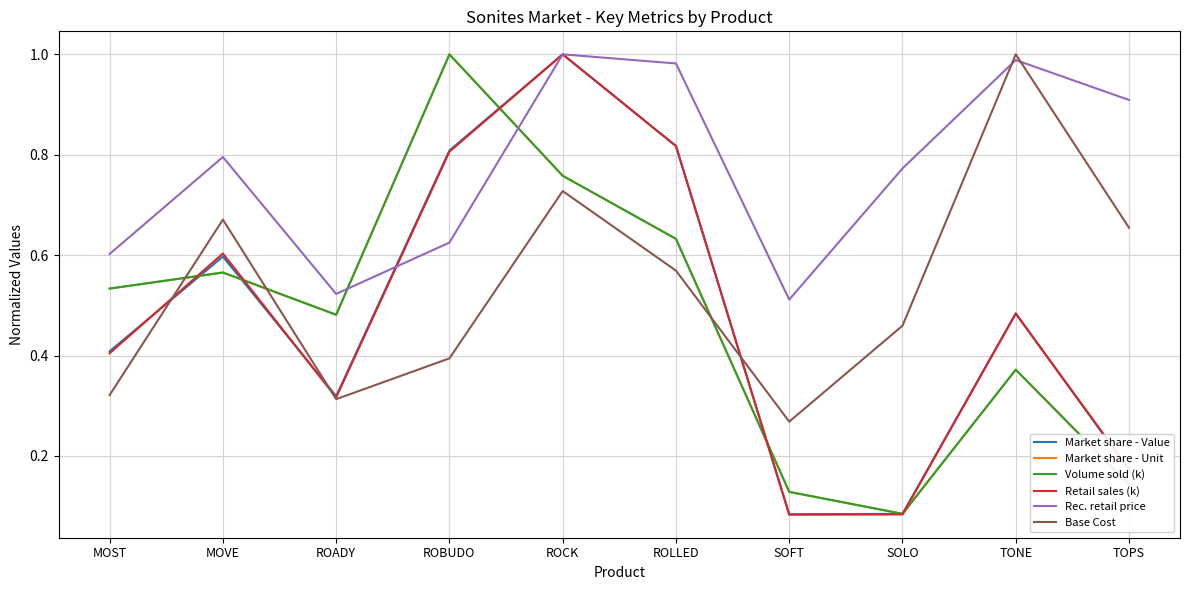

Which category has the highest value in the Base Cost series?

TONE